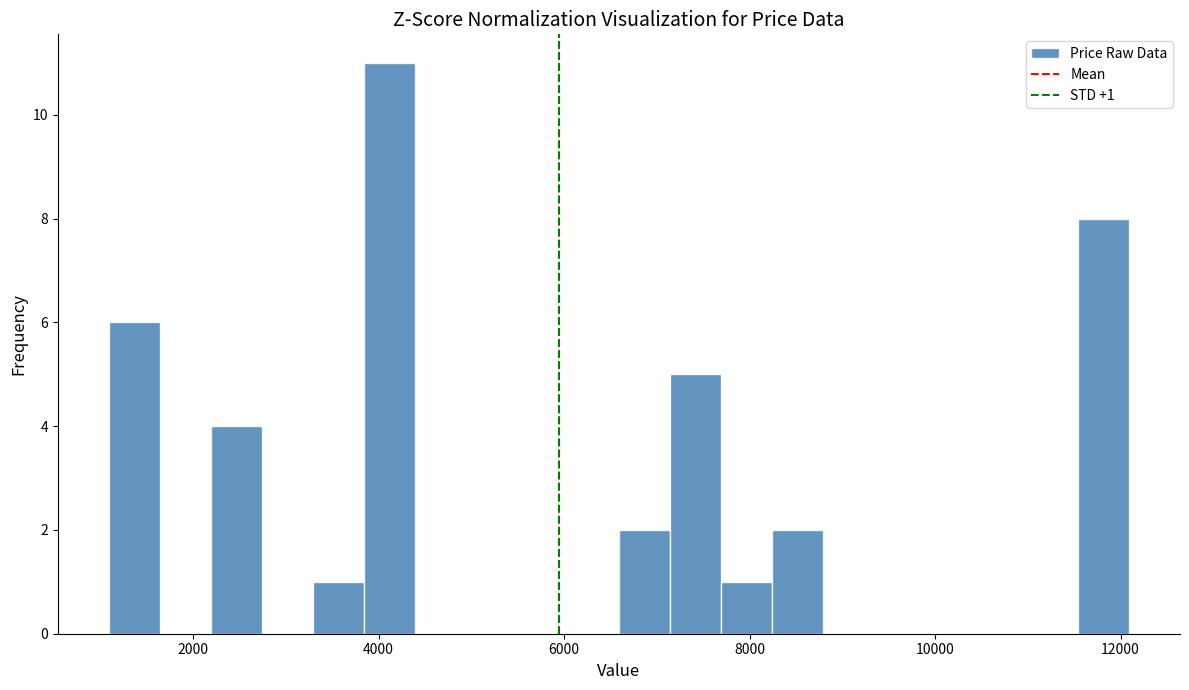

Read against the x-axis, roughly where is the centre of the tallest bar?

4200